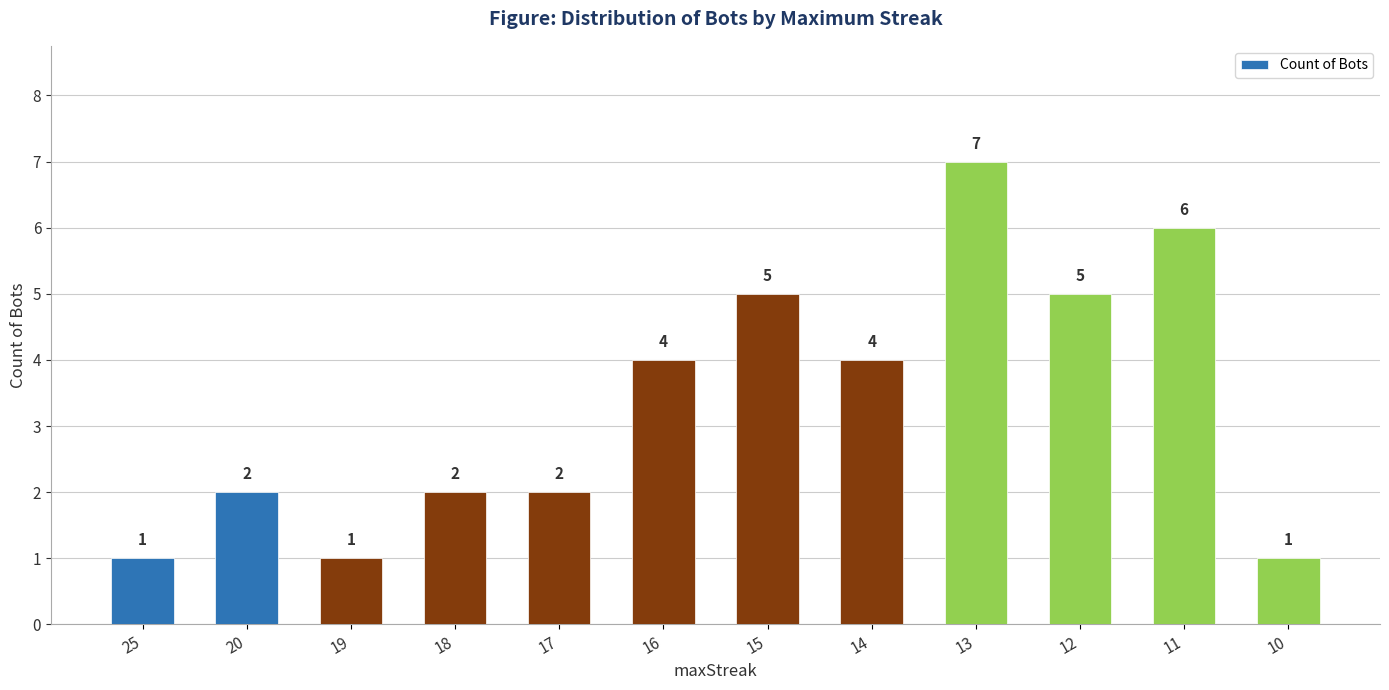

True or false: the data shows 4 at 14.

True